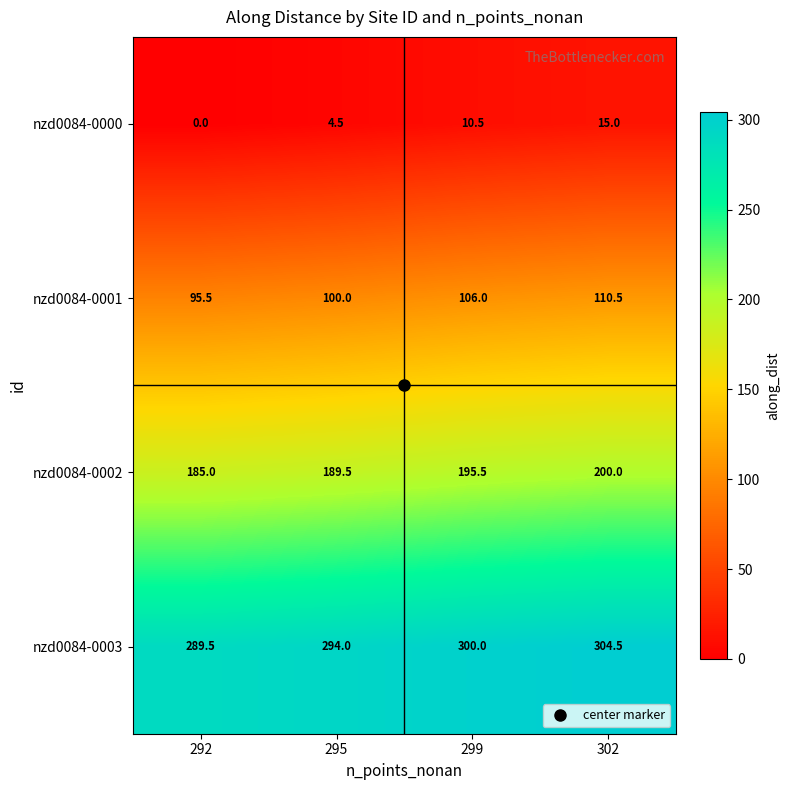

What is the difference between the maximum and minimum values in the nzd0084-0001 series?

15.0